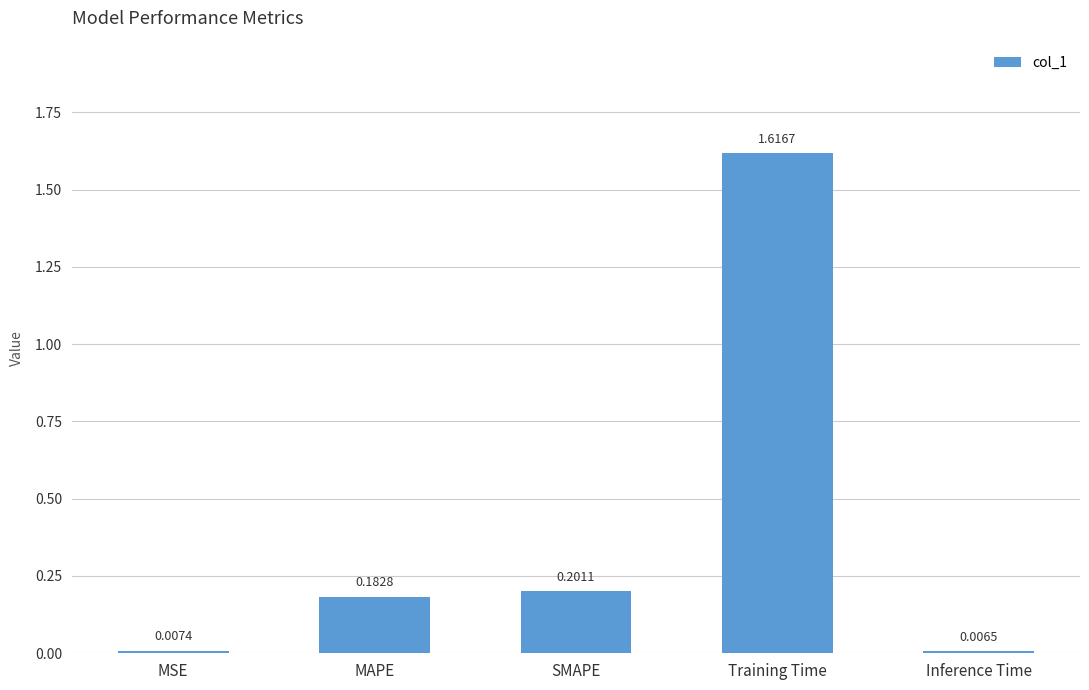

What is the label of the 3rd bar from the right?

SMAPE